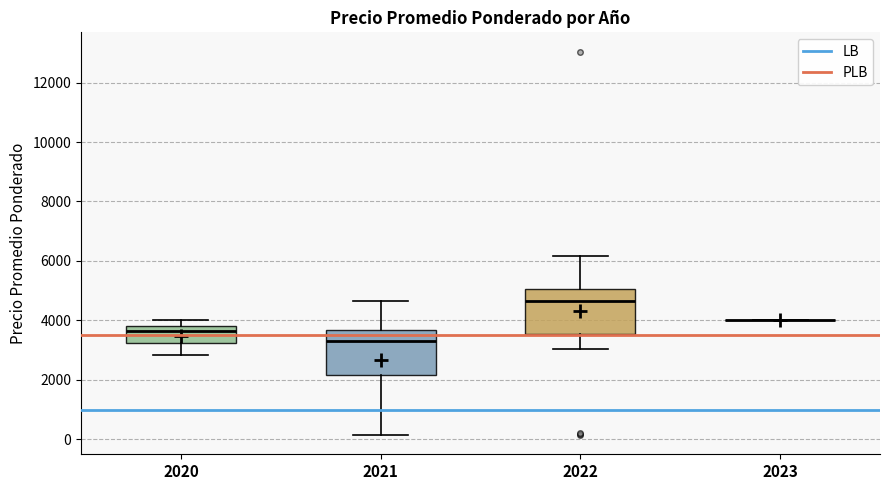

Reading left to right, transcribe this box plot: for each box, give where its median line is, the range the box spans, and where its two whiskers end, as read against the y-axis. The values are not printed on the chart, so give them approximately, as read against the axis.

2020: median 3600, box 3200 to 3800, whiskers 2800 to 4000
2021: median 3400, box 2200 to 3600, whiskers 200 to 4600
2022: median 4600, box 3600 to 5000, whiskers 3000 to 6200
2023: box collapsed to a line at 4000, whiskers 4000 to 4000